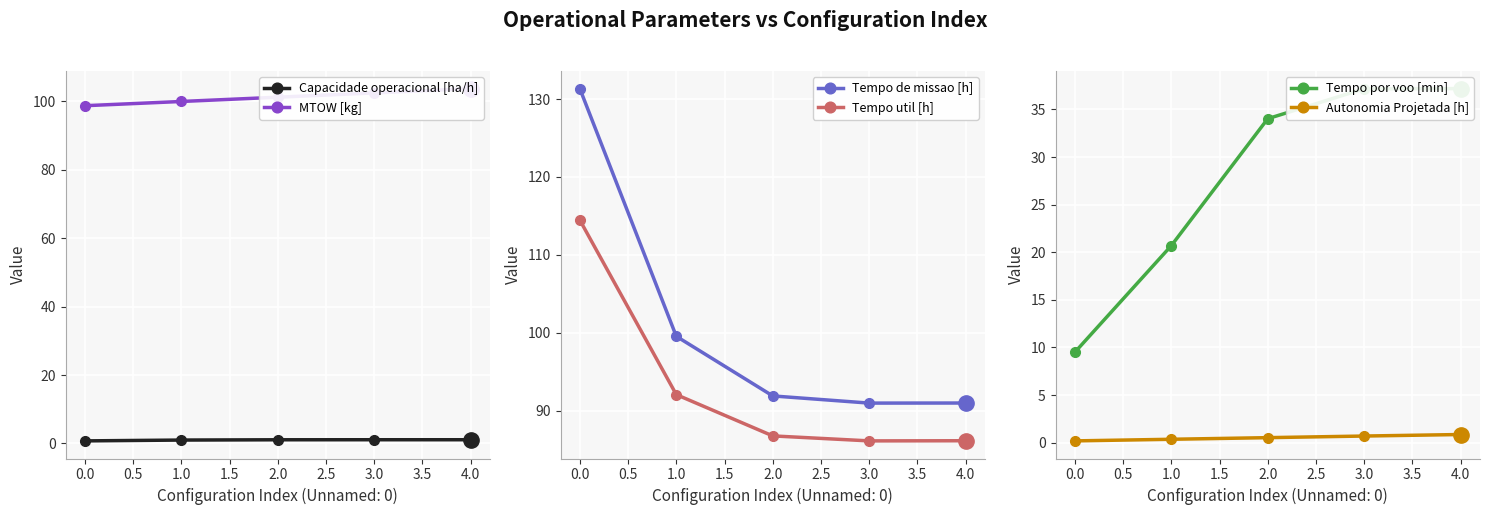

Is it true that Autonomia Projetada [h] equals 0.3 at 1.0?

True